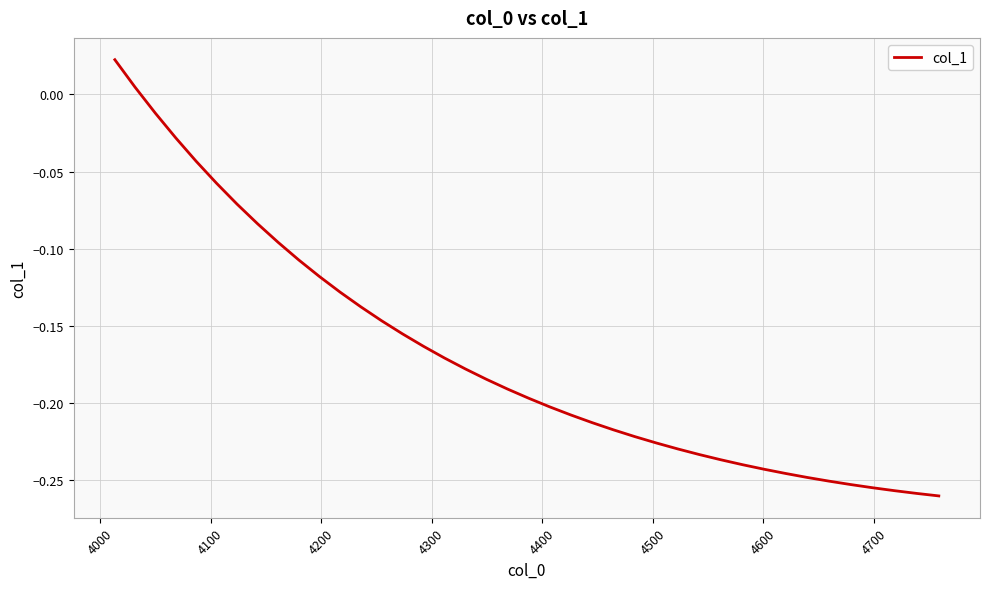

What is the difference between the maximum and minimum values?

0.3